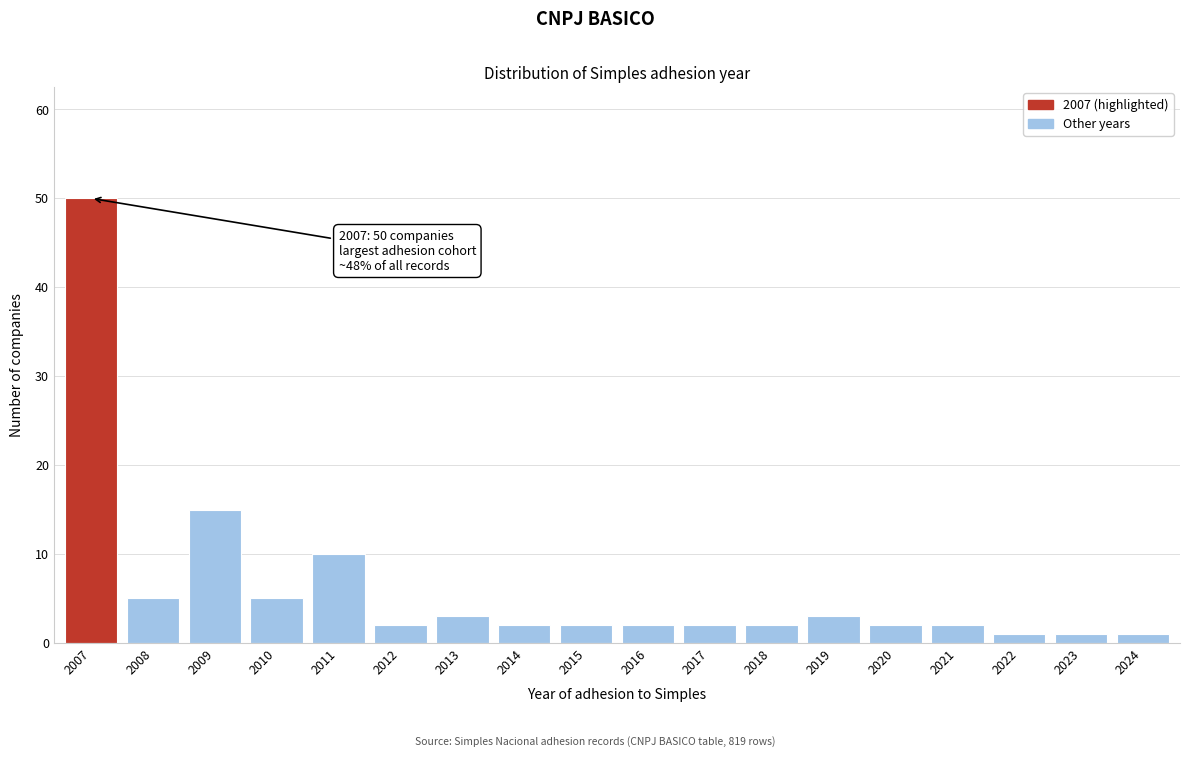

Reading left to right, extract all data points from this chart.

2007=50	2008=5	2009=15	2010=5	2011=10	2012=2	2013=3	2014=2	2015=2	2016=2	2017=2	2018=2	2019=3	2020=2	2021=2	2022=1	2023=1	2024=1